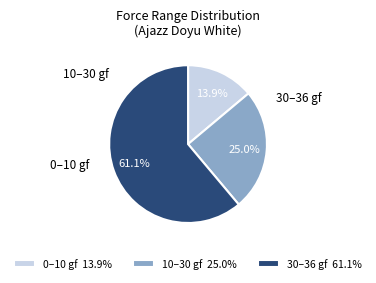

Between 30–36 gf 61.1% and 0–10 gf 13.9%, which is larger?

30–36 gf 61.1%